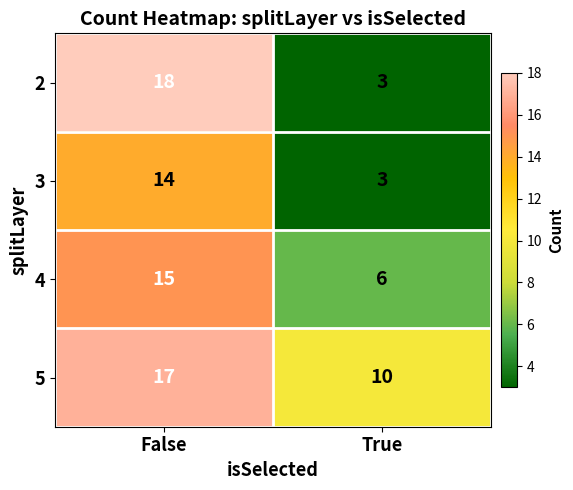

Which label corresponds to the smallest value in the chart?

True